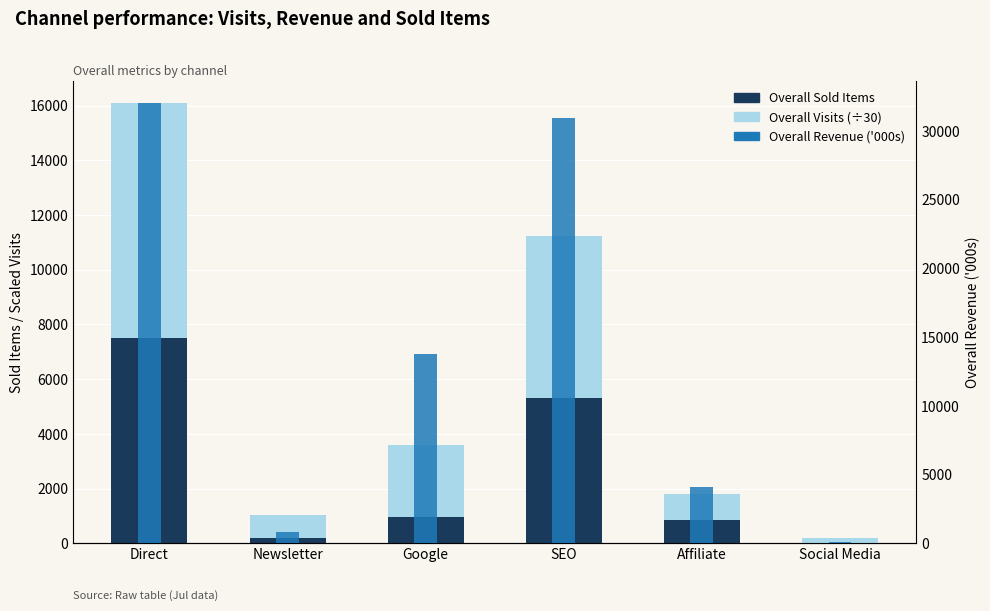

Rank the categories by Overall Visits (÷30) value from highest to lowest.

Direct, SEO, Google, Affiliate, Newsletter, Social Media